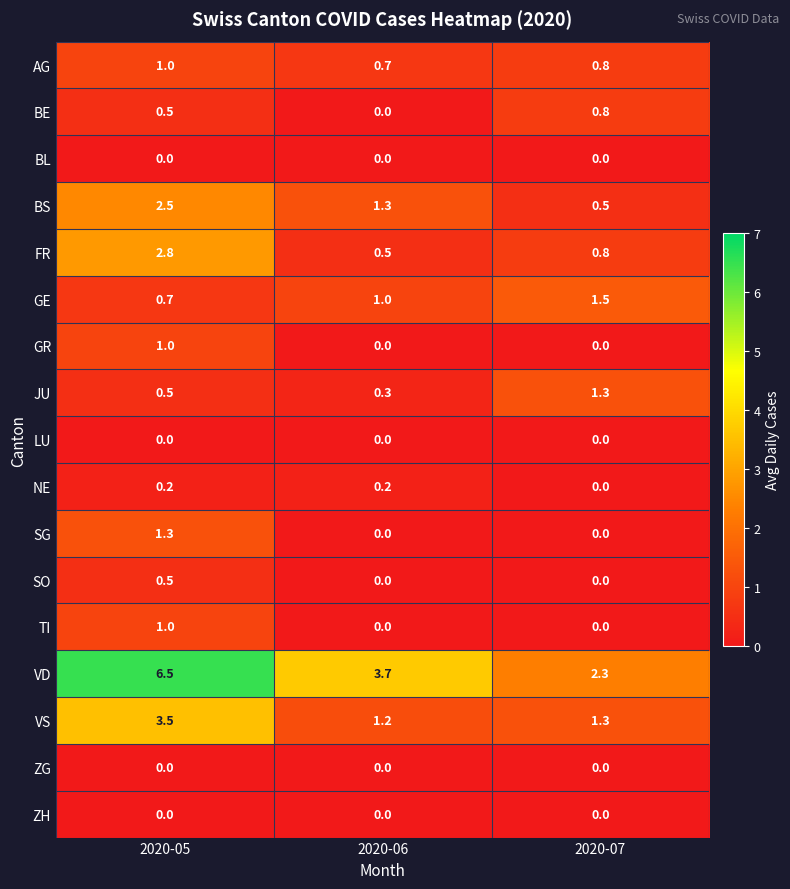

What is the greatest value displayed?

6.5